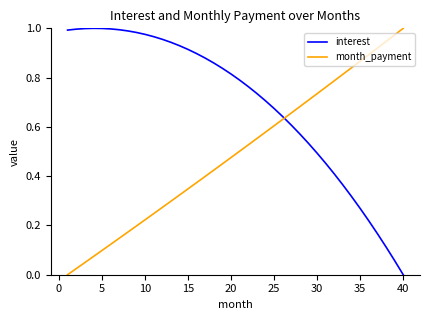

How many lines are shown in the chart?

2